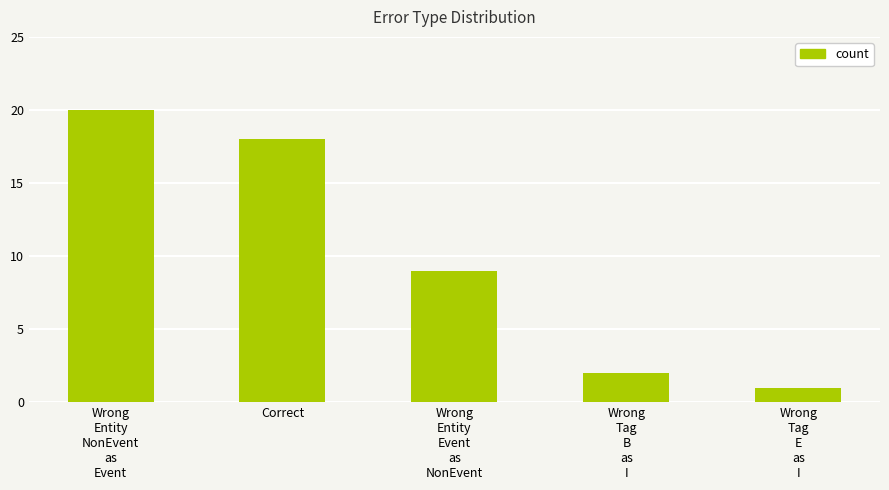

What is the label of the 4th bar from the left?

Wrong
Tag
B
as
I